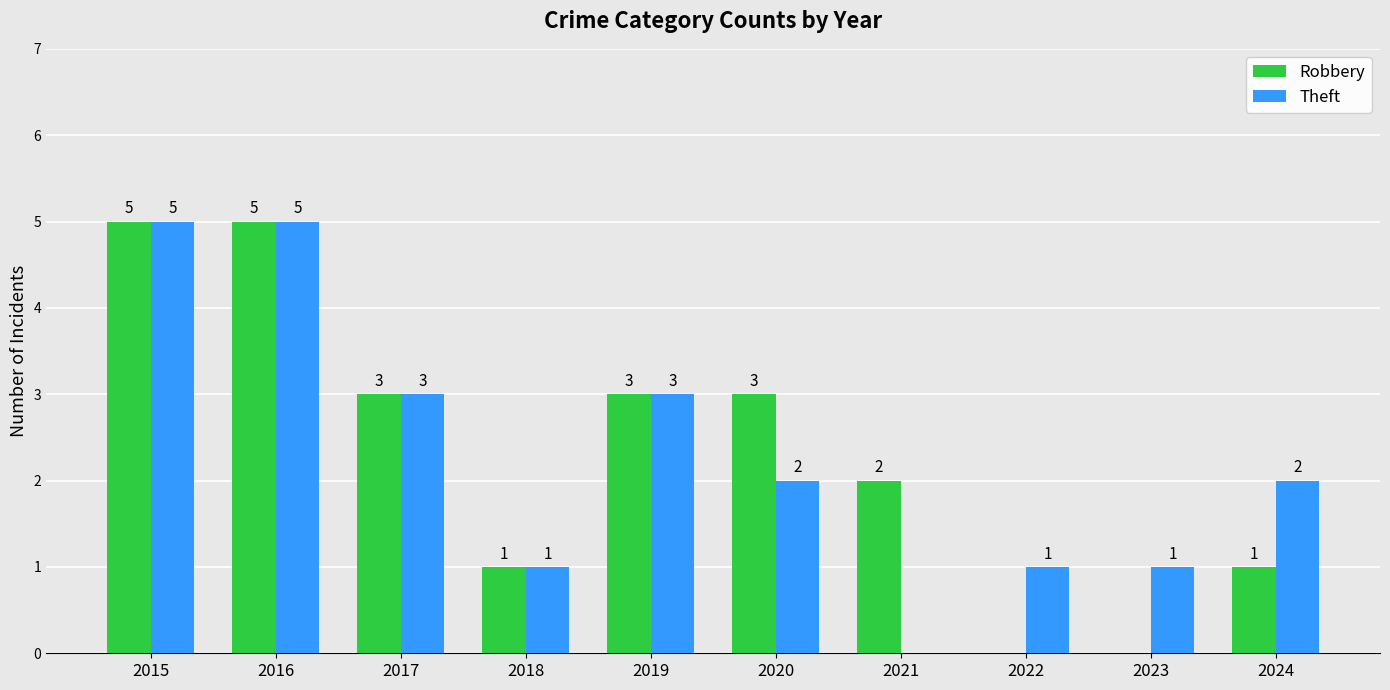

What is the maximum value shown in the chart?

5